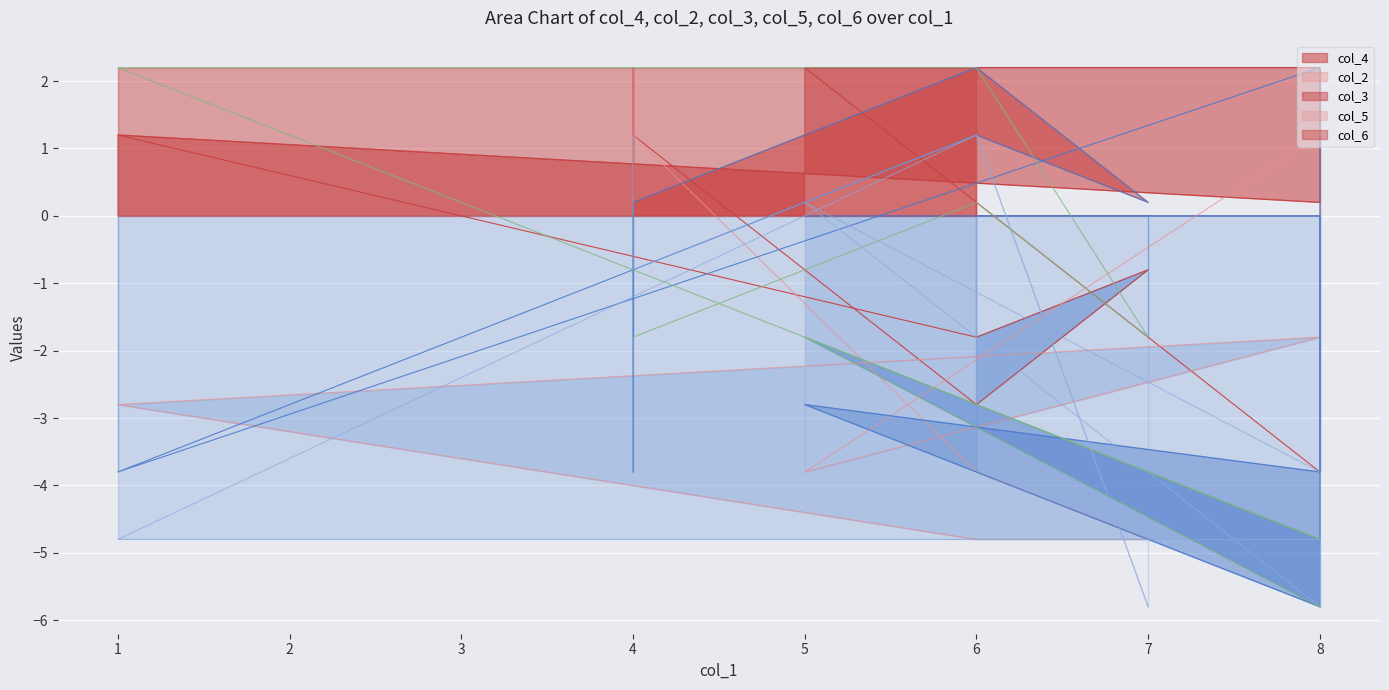

True or false: col_6_line has a value of 3.5 at 6.

False